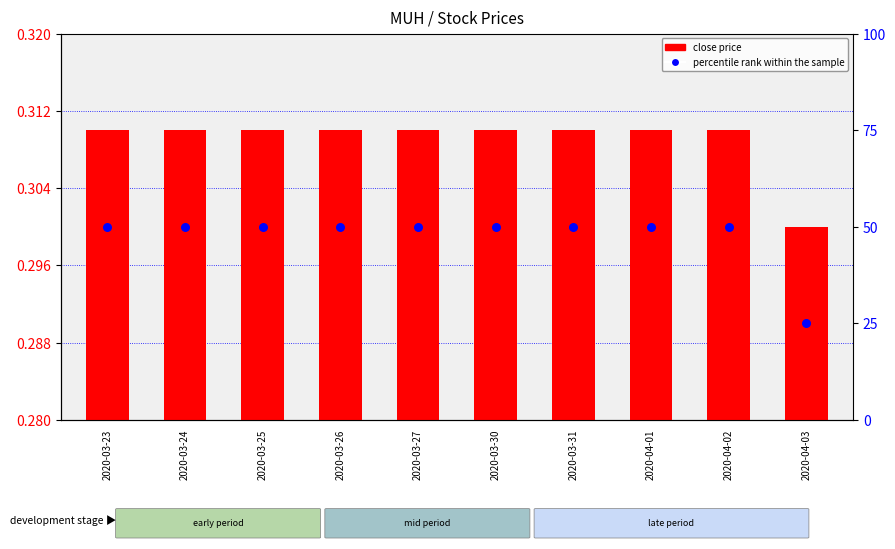

Is the value of close price at 2020-04-03 greater than the value of percentile rank within the sample at 2020-03-27?

No